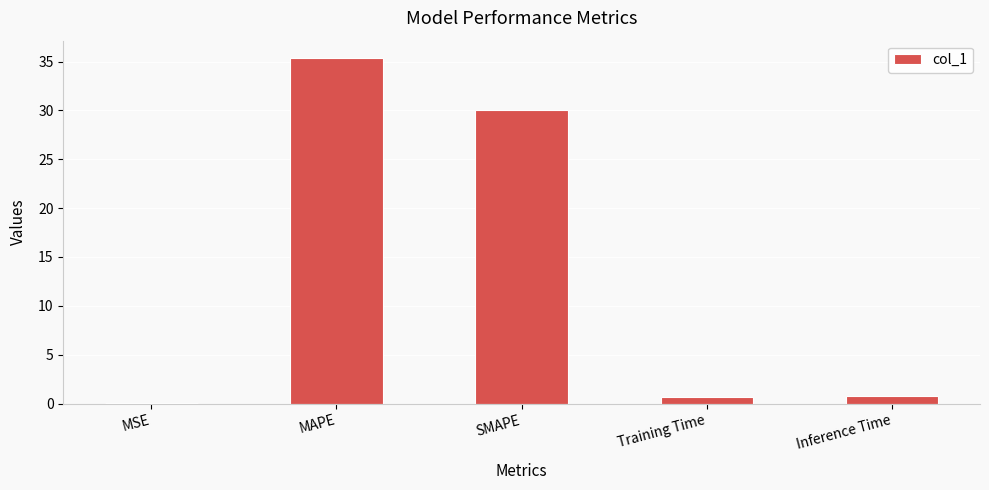

What is the change in value from SMAPE to Training Time?

-29.3